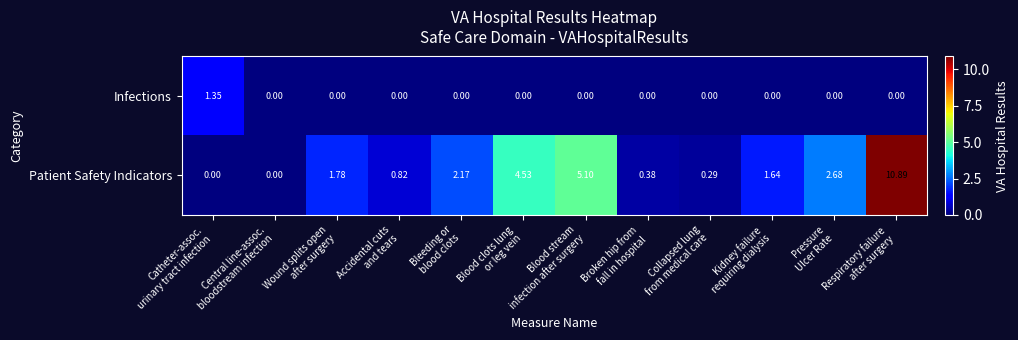

Which series has the widest spread of values?

Patient Safety Indicators